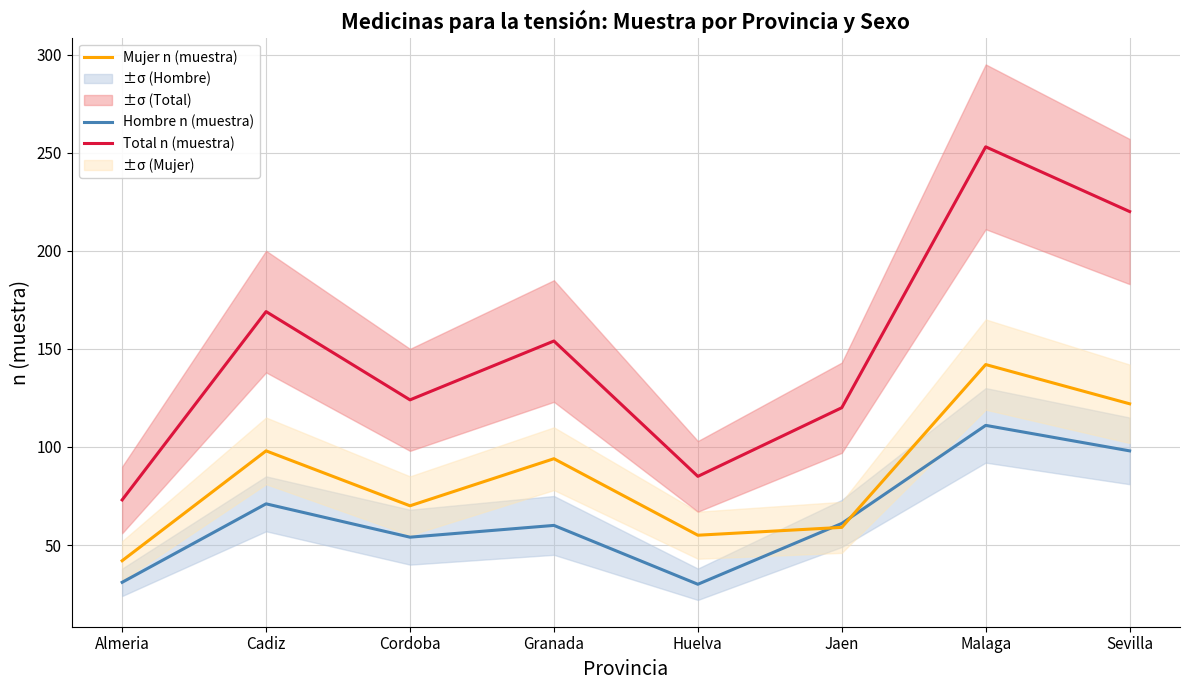

What is the label of the 1st point from the left?

Almeria